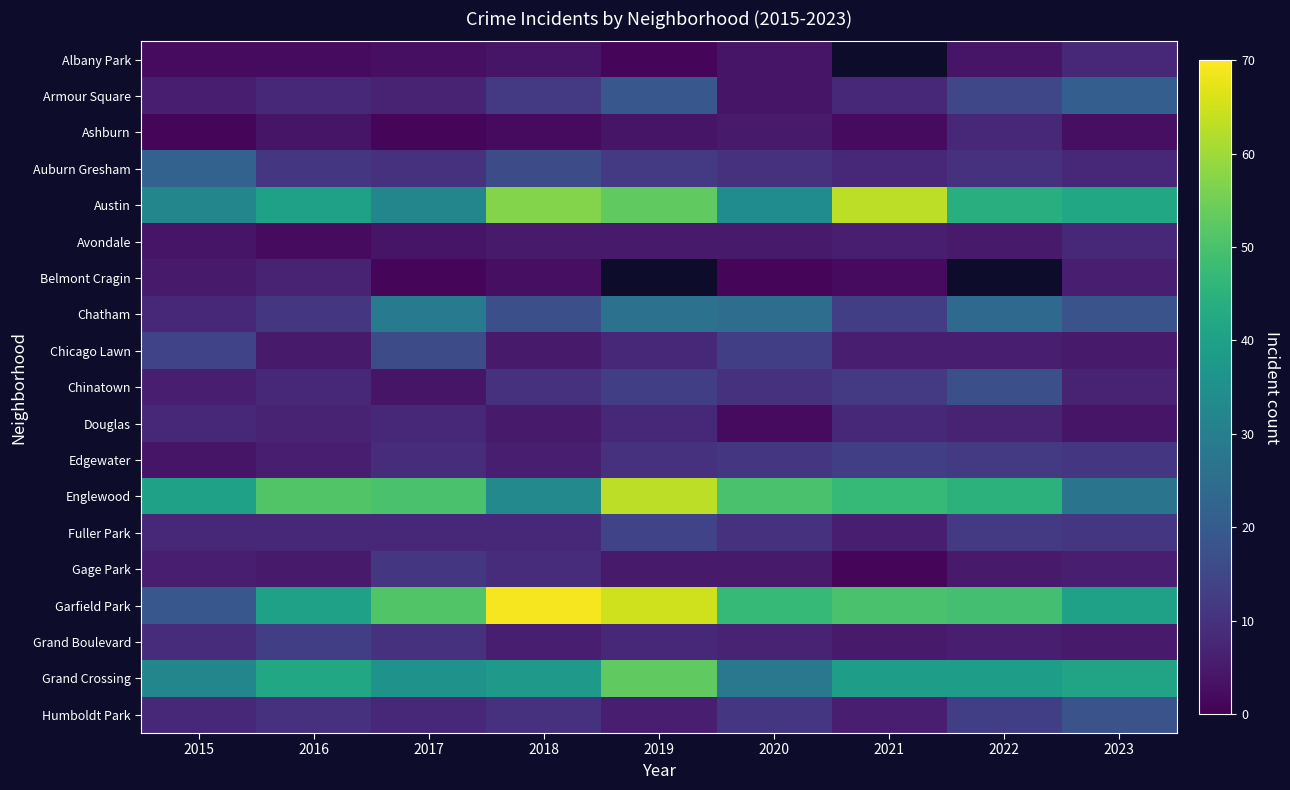

At which label does Grand Crossing first exceed 39?

2016